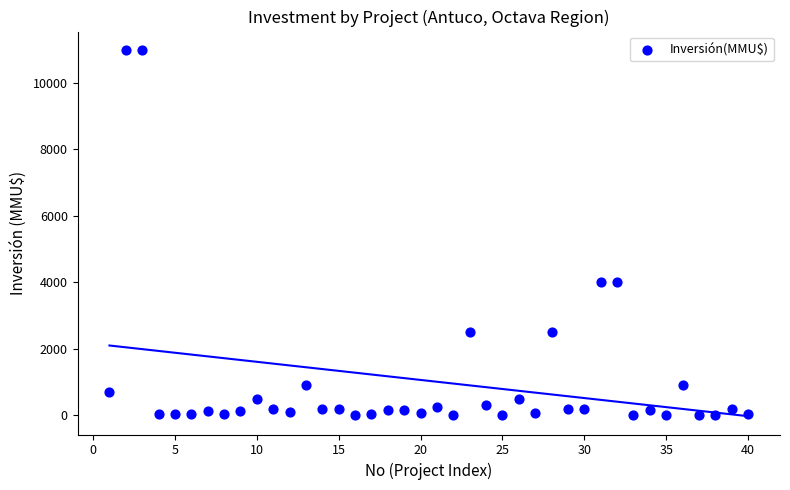

What is the range of X values (max minus min)?

39